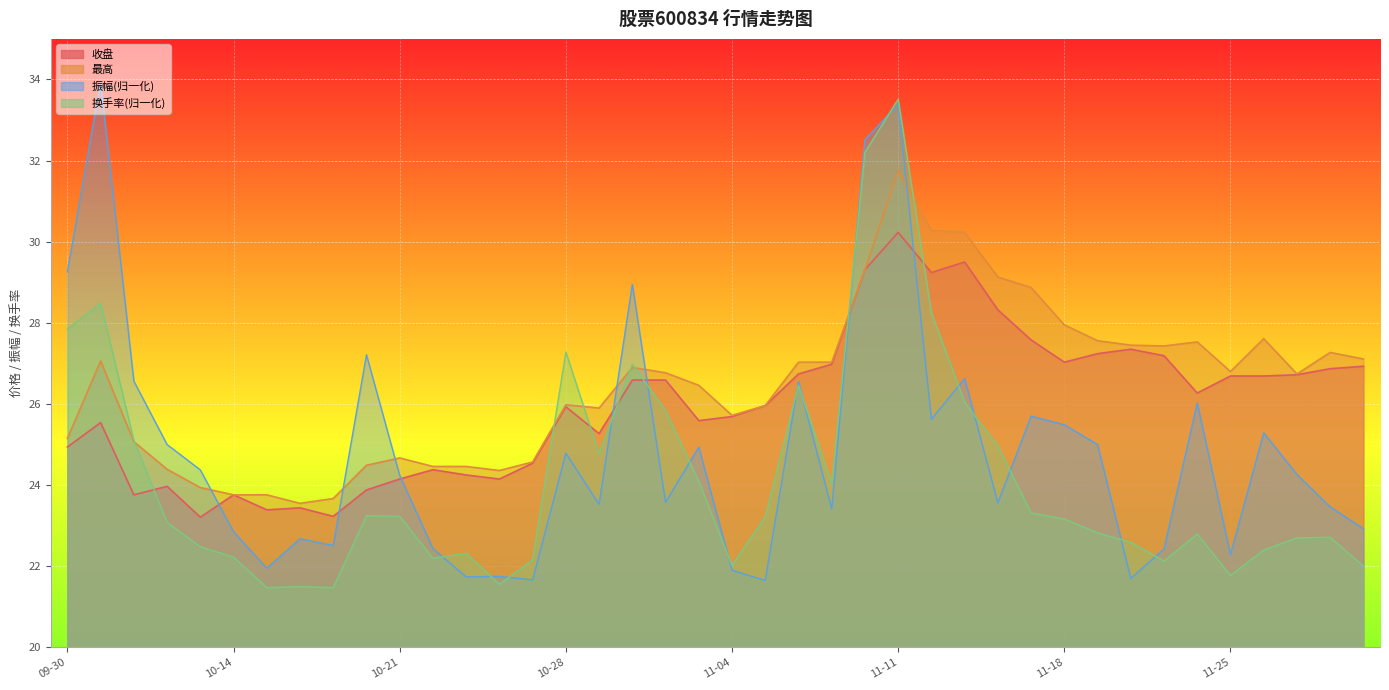

At which category does the chart reach its minimum across all series?

2024-10-15